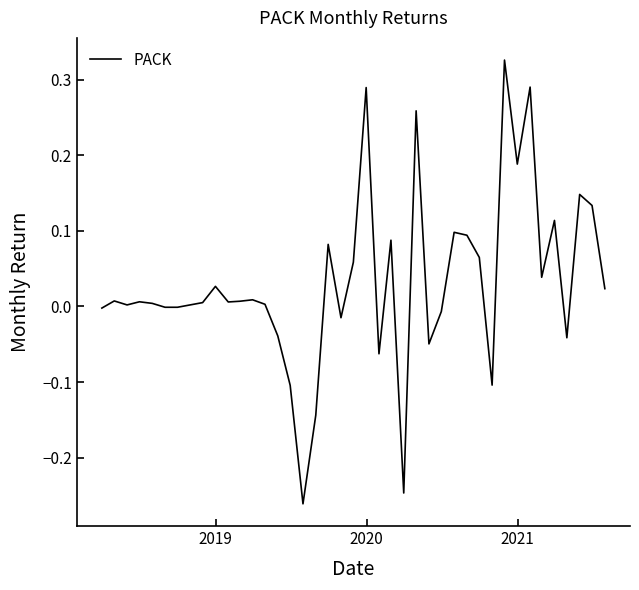

How many lines are shown in the chart?

1